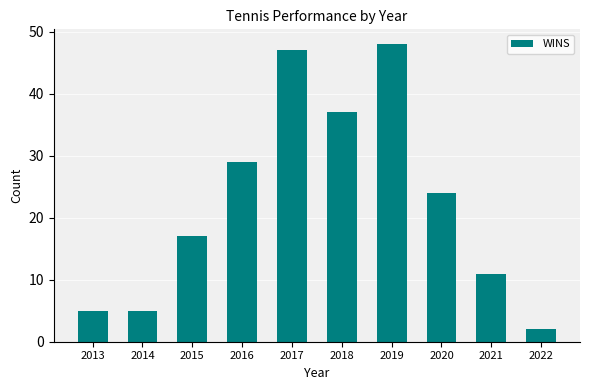

Which has a higher value, 2022 or 2018?

2018